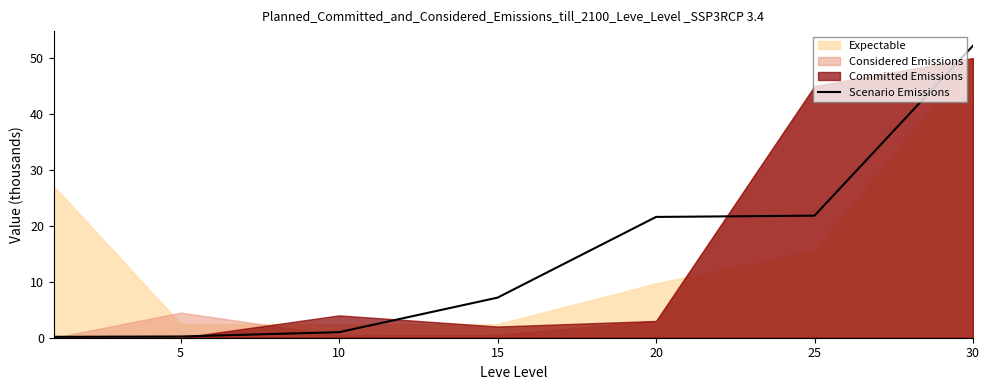

What is the difference between the maximum and second lowest values?

52.0